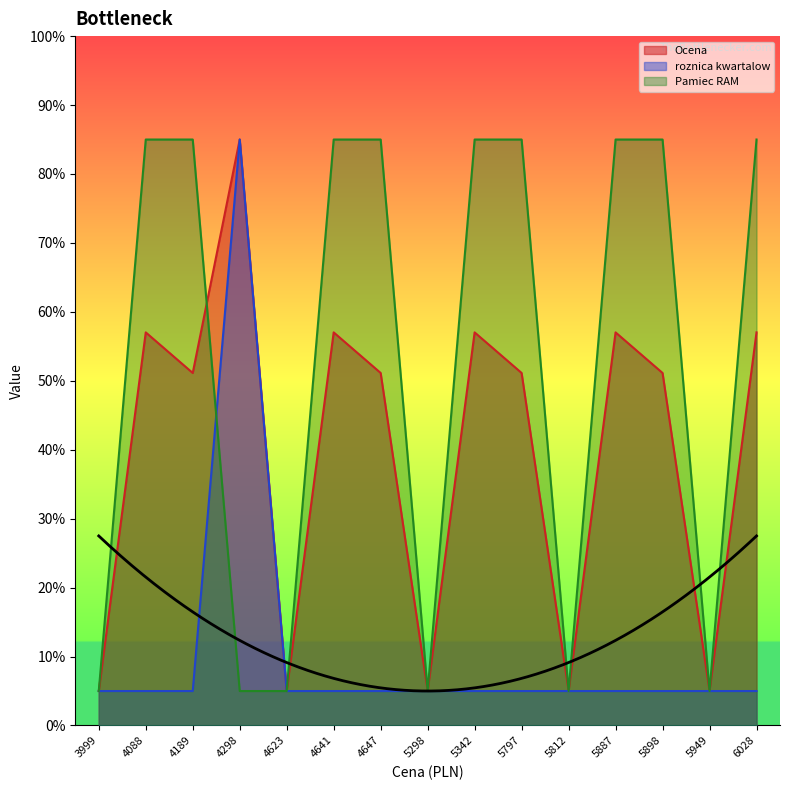

Does the chart have visible grid lines?

No